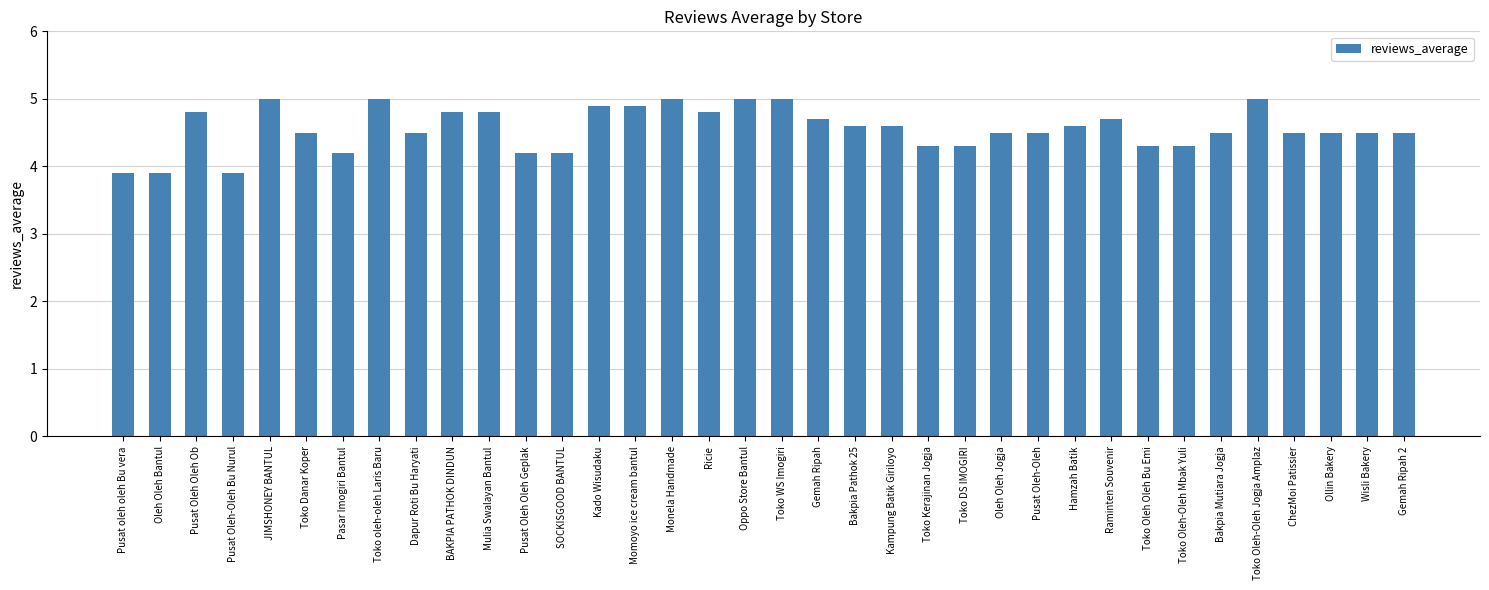

Reading left to right, list all the values displayed in this chart.

3.9	3.9	4.8	3.9	5.0	4.5	4.2	5.0	4.5	4.8	4.8	4.2	4.2	4.9	4.9	5.0	4.8	5.0	5.0	4.7	4.6	4.6	4.3	4.3	4.5	4.5	4.6	4.7	4.3	4.3	4.5	5.0	4.5	4.5	4.5	4.5